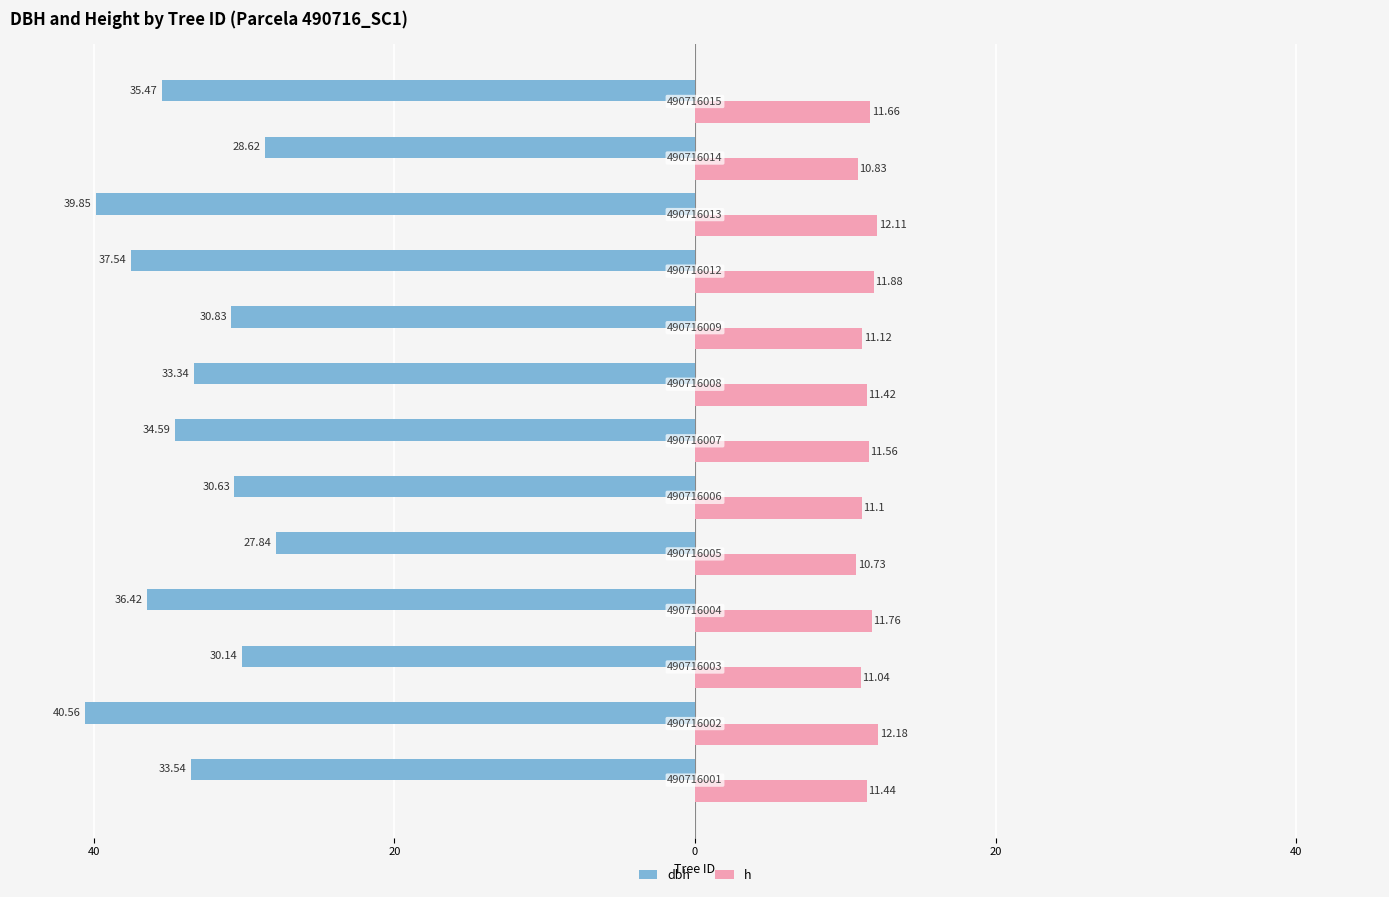

What are all the series names shown in the legend?

dbh, h